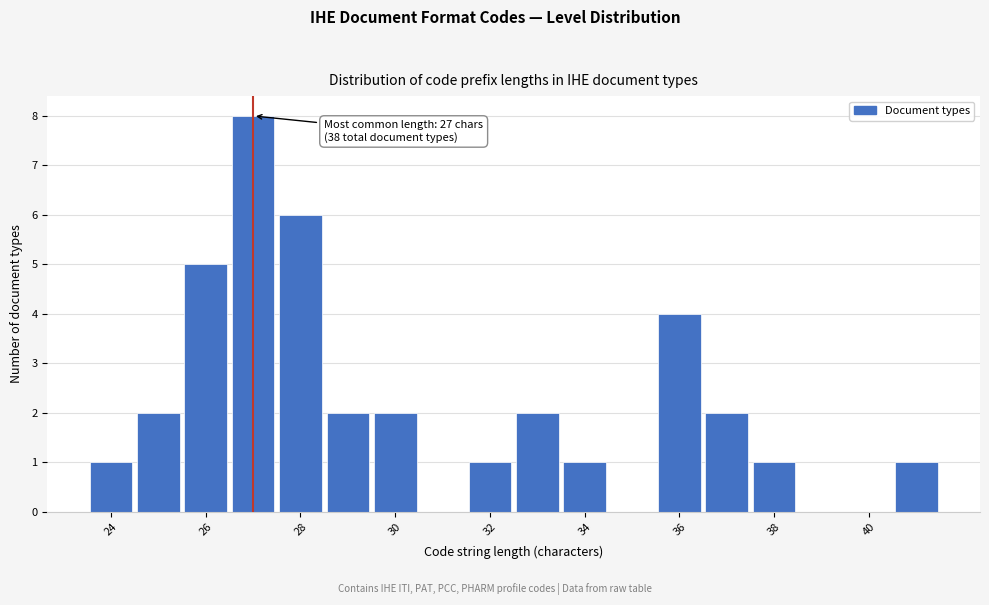

Which range on the x-axis has the tallest bar?

26.5 to 27.5